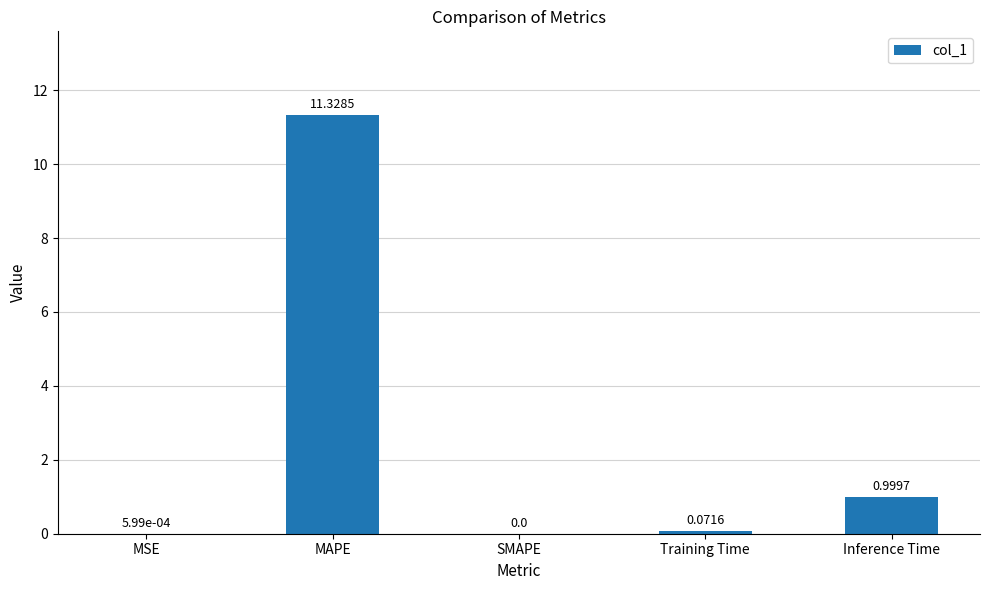

Between Inference Time and Training Time, which is larger?

Inference Time